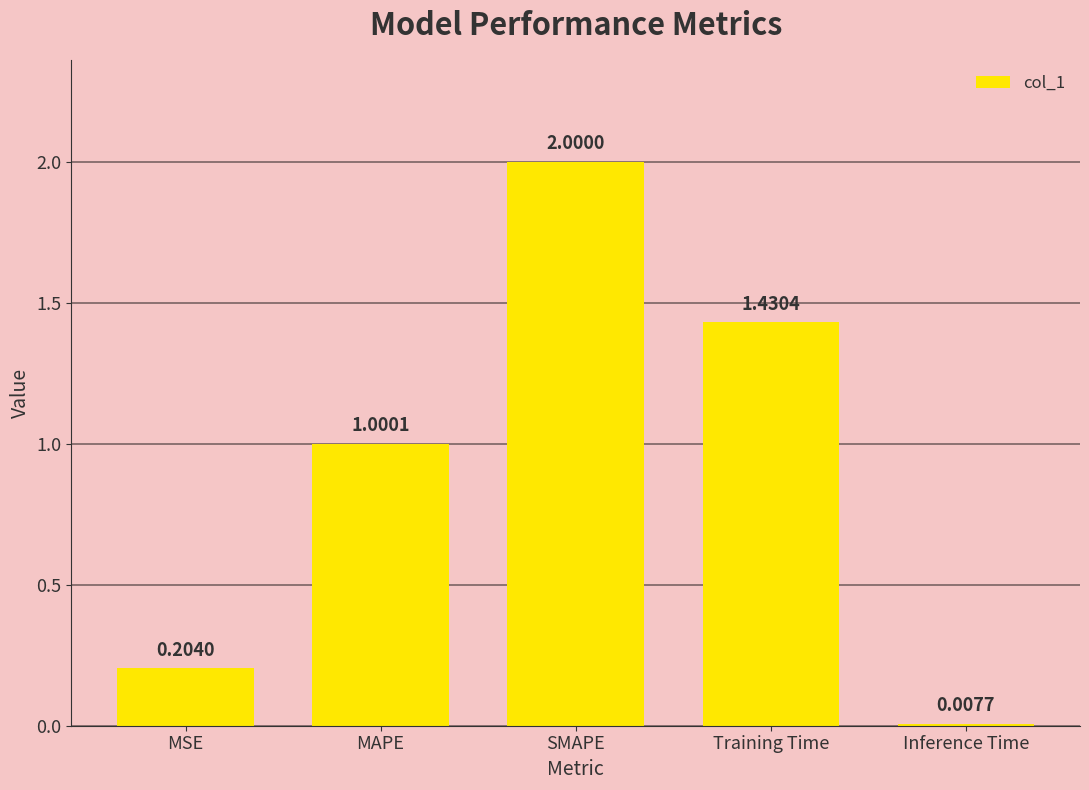

Is it true that the value at SMAPE is 3.0?

False